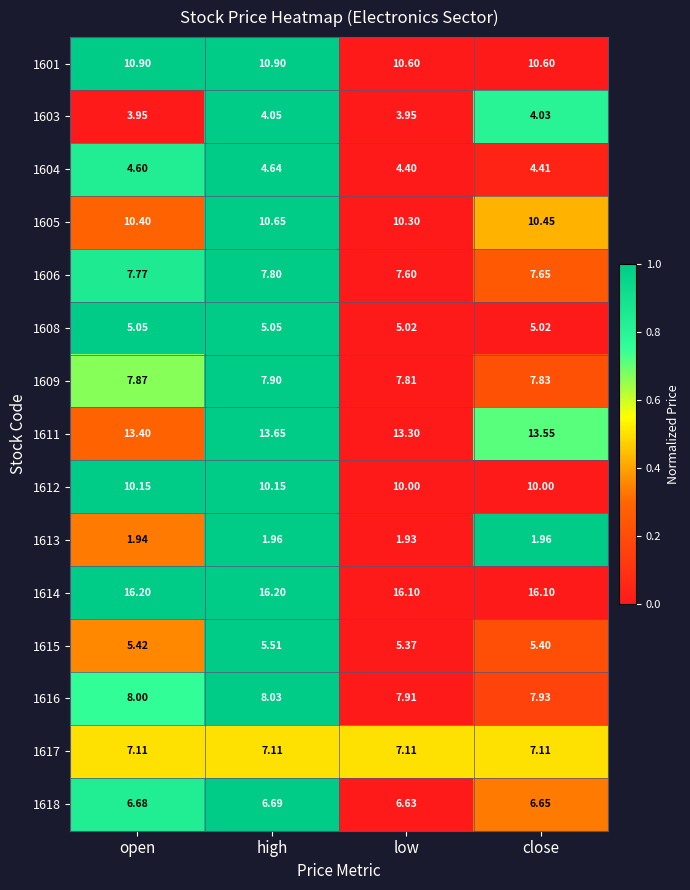

Is the value of 1615 at close greater than the value of 1601 at low?

No